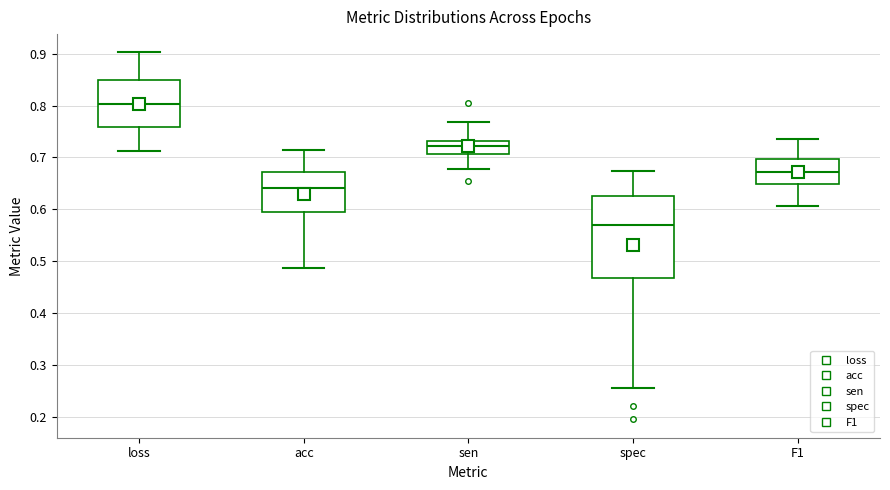

Which box is the tallest, from its lower edge to its upper edge?

spec